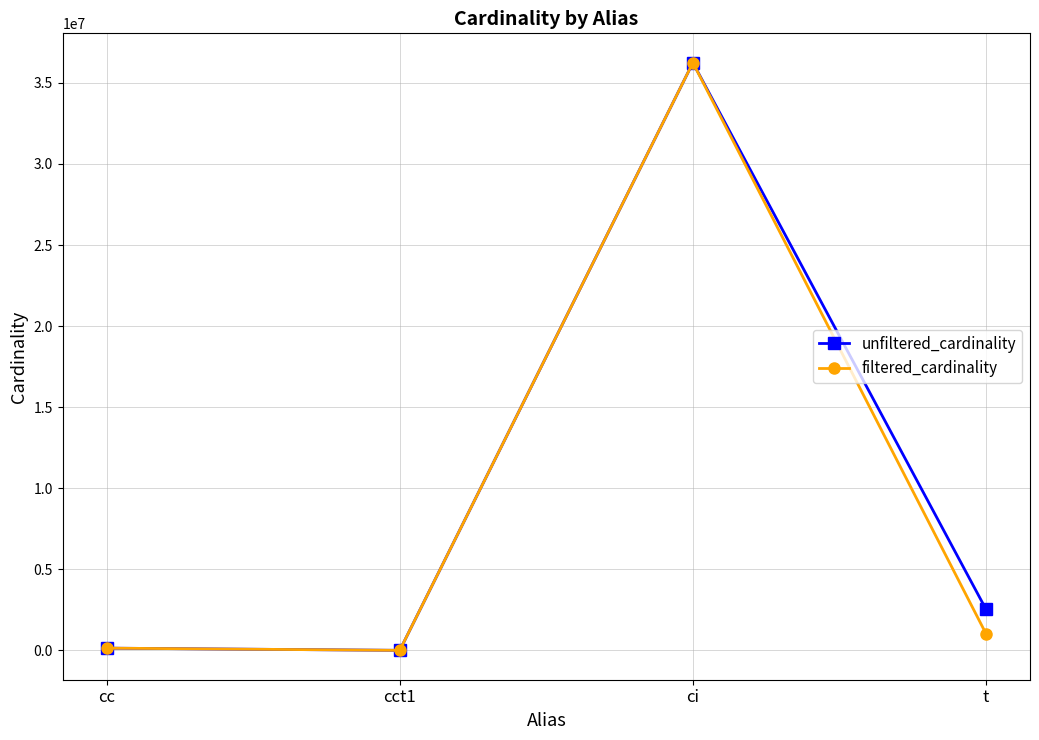

What is the sum of the unfiltered_cardinality values at cct1 and t?

2528316